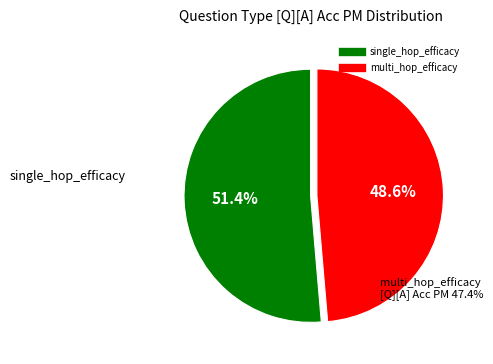

Is it true that single_hop_efficacy is 51% of the pie?

True